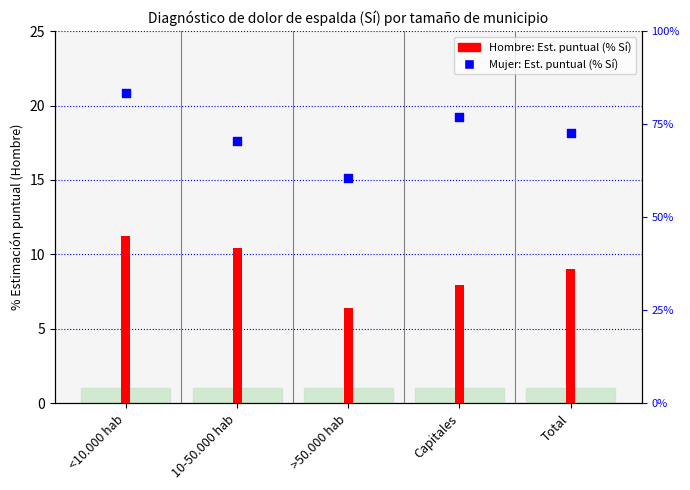

Between Capitales and >50.000 hab, which is larger?

Capitales